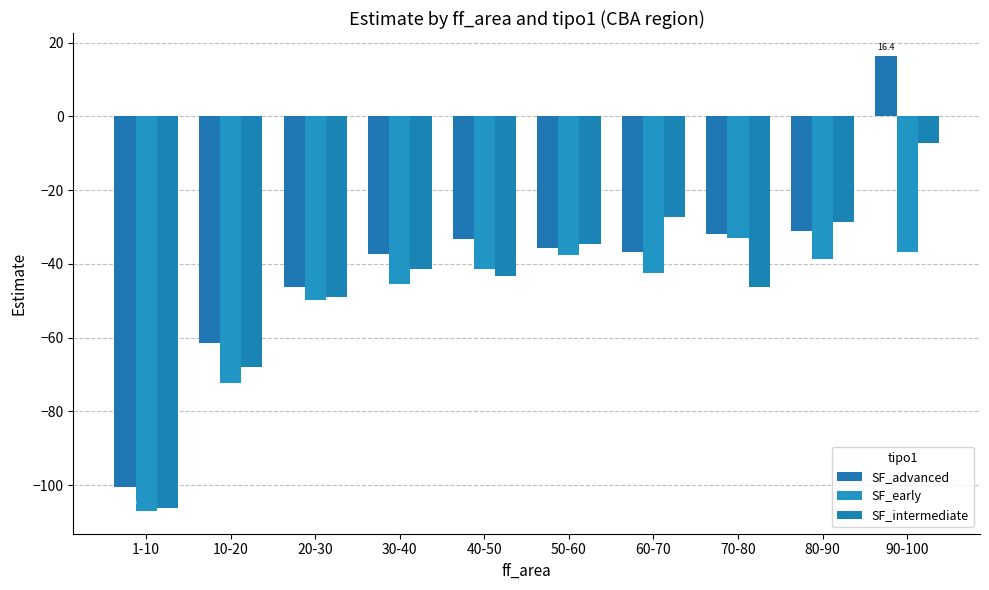

What is the smallest value displayed?

-107.0